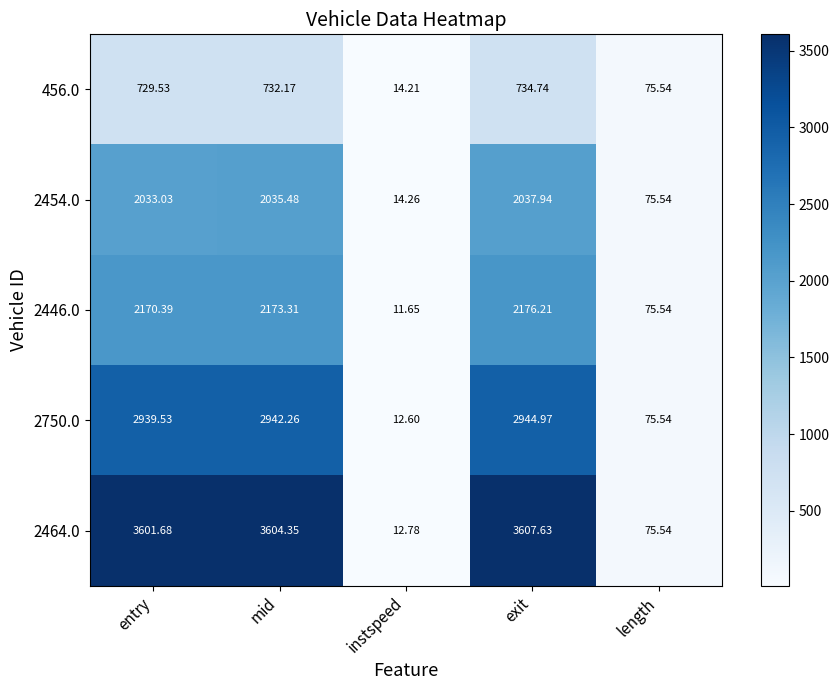

At which category is the sum across all series the highest?

exit